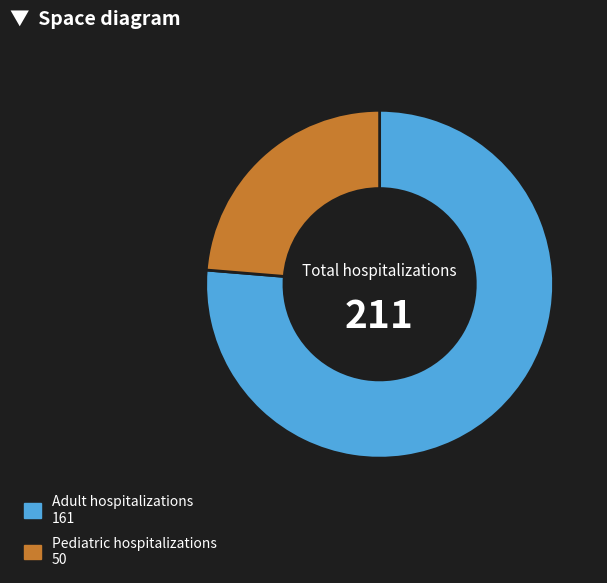

Is there any slice that represents more than half of the pie?

Yes